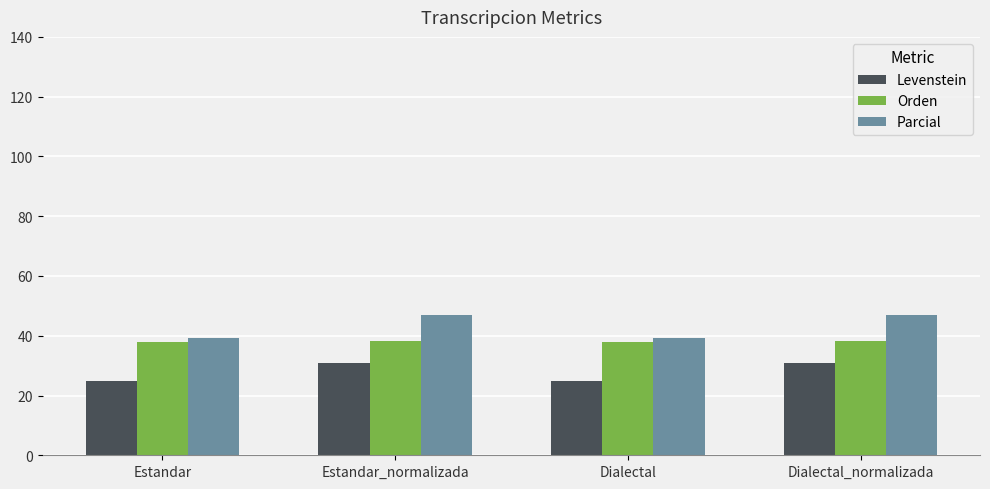

How many bars are there in total?

12